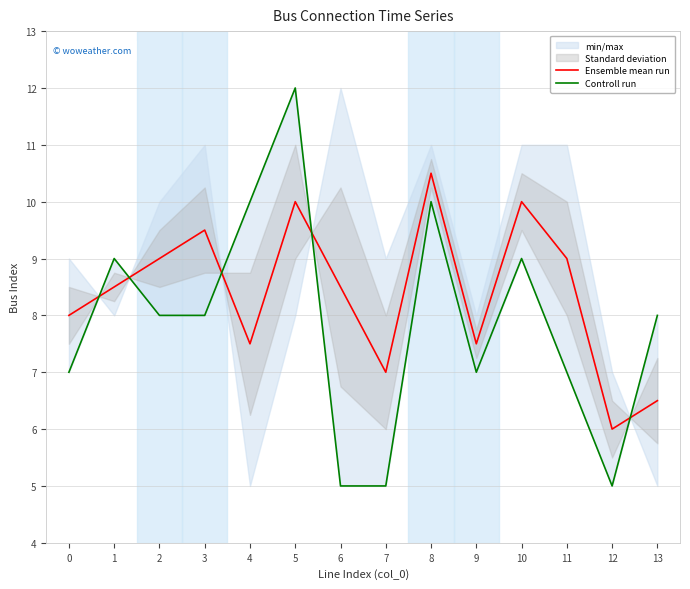

At which label does Controll run reach its peak?

5